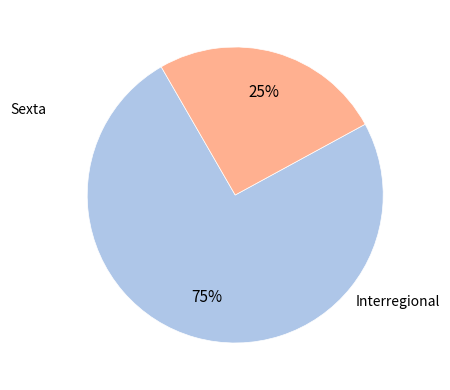

To the nearest percent, what is the average slice percentage?

50%